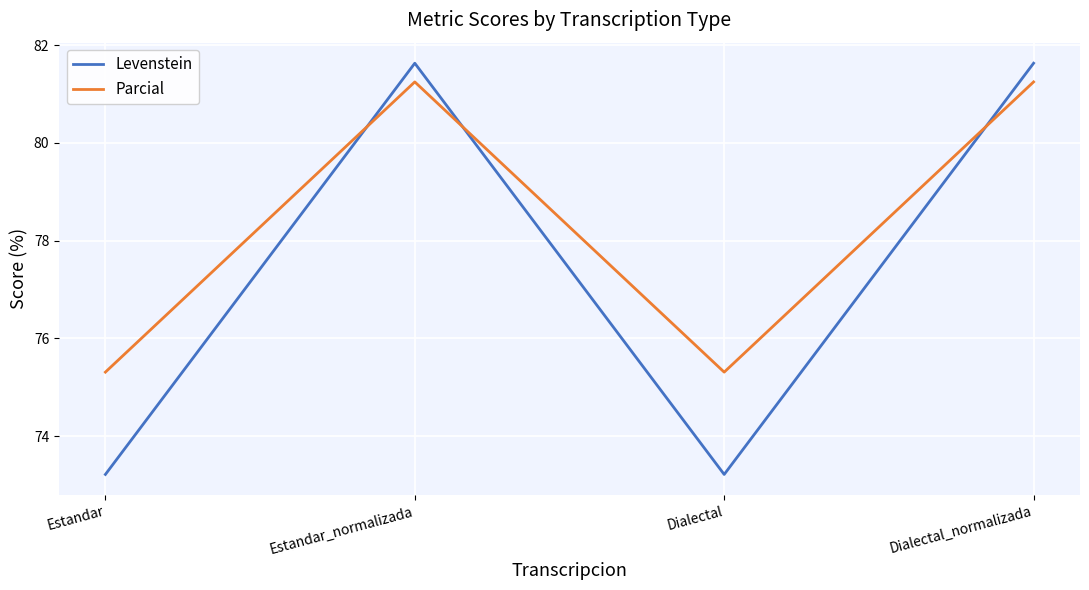

What is the minimum value shown in the chart?

73.2